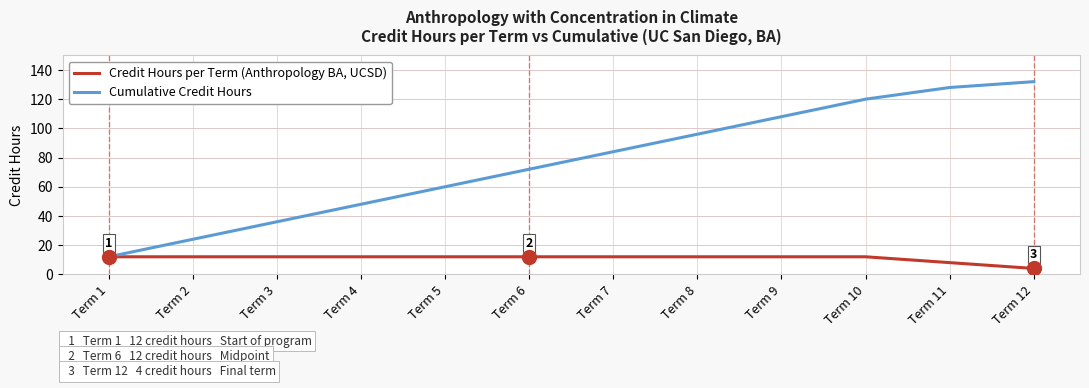

Rank the series by their average value, from highest to lowest.

Cumulative Credit Hours, Credit Hours per Term (Anthropology BA, UCSD)